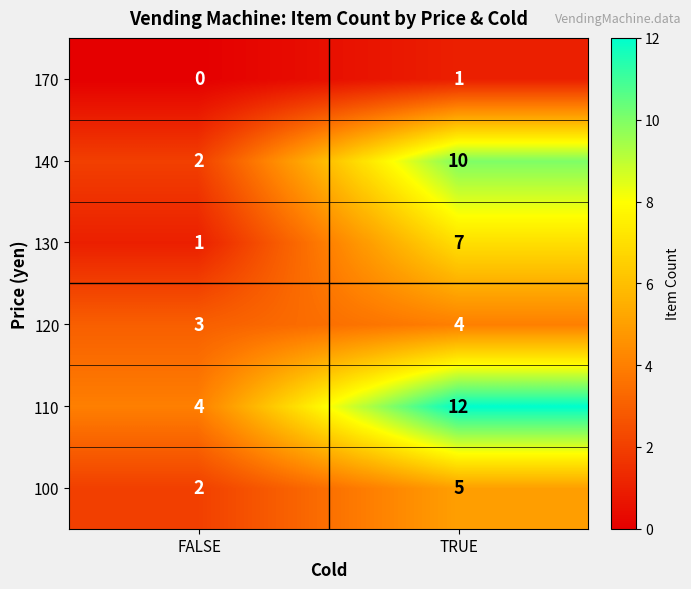

True or false: 130 has a value of 0 at FALSE.

False